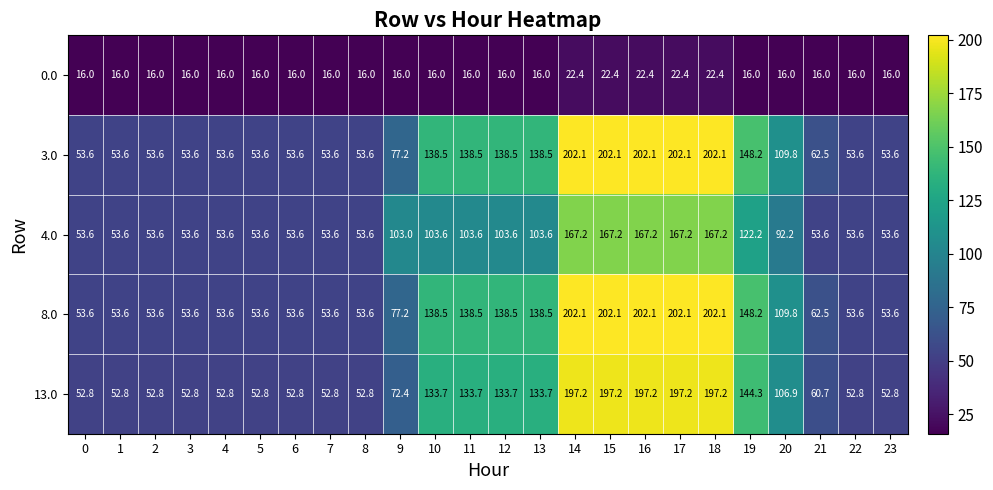

How many categories are shown in the chart?

24